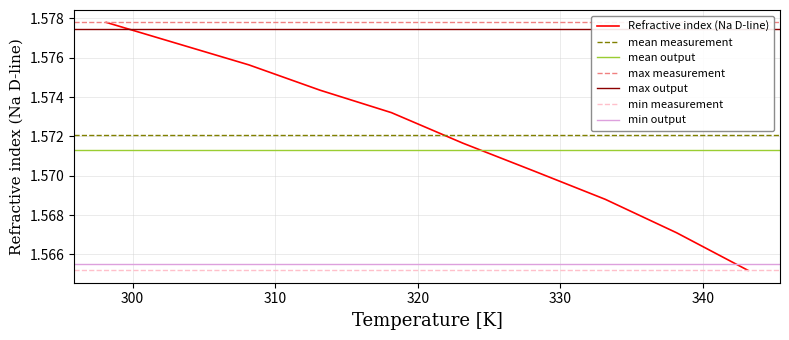

What is the sum of all values?

15.7